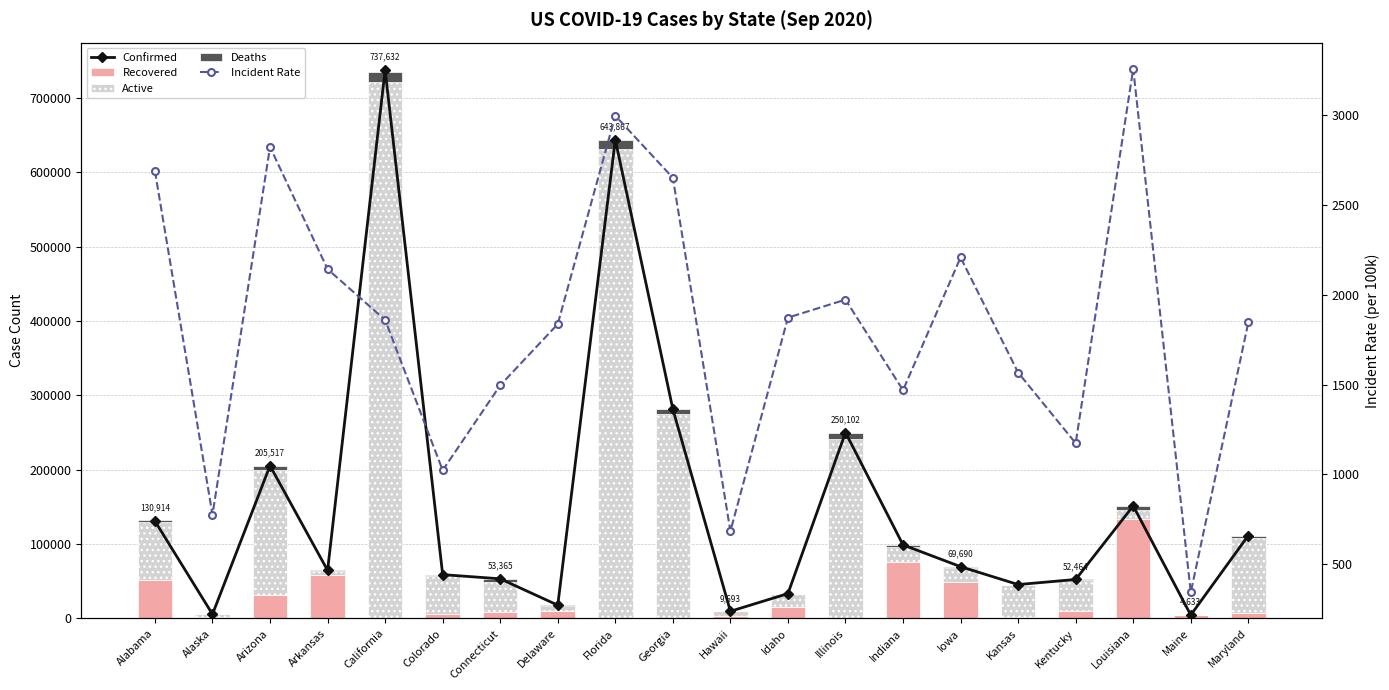

Reading left to right, transcribe all the data shown in this chart.

Confirmed: Alabama=130914	Alaska=5724	Arizona=205517	Arkansas=64690	California=737632	Colorado=58986	Connecticut=53365	Delaware=17892	Florida=643867	Georgia=281548	Hawaii=9693	Idaho=33474	Illinois=250102	Indiana=98961	Iowa=69690	Kansas=45624	Kentucky=52464	Louisiana=151473	Maine=4633	Maryland=111607
Recovered: Alabama=51154	Alaska=2321	Arizona=31548	Arkansas=57968	California=0	Colorado=6029	Connecticut=9049	Delaware=9641	Florida=0	Georgia=0	Hawaii=2855	Idaho=16071	Illinois=0	Indiana=75680	Iowa=49521	Kansas=1785	Kentucky=10613	Louisiana=134432	Maine=4037	Maryland=7099
Active: Alabama=78374	Alaska=3314	Arizona=168762	Arkansas=5840	California=721605	Colorado=50966	Connecticut=39848	Delaware=7643	Florida=632056	Georgia=275571	Hawaii=6754	Idaho=17019	Illinois=241717	Indiana=19919	Iowa=19005	Kansas=43391	Kentucky=40858	Louisiana=12006	Maine=462	Maryland=100712
Deaths: Alabama=2275	Alaska=42	Arizona=5207	Arkansas=882	California=13724	Colorado=1971	Connecticut=4468	Delaware=623	Florida=11811	Georgia=5977	Hawaii=84	Idaho=384	Illinois=8385	Indiana=3311	Iowa=1164	Kansas=481	Kentucky=993	Louisiana=5035	Maine=134	Maryland=3796
Incident Rate: Alabama=2688	Alaska=776	Arizona=2823	Arkansas=2143	California=1860	Colorado=1023	Connecticut=1496	Delaware=1837	Florida=2997	Georgia=2651	Hawaii=684	Idaho=1873	Illinois=1973	Indiana=1469	Iowa=2208	Kansas=1567	Kentucky=1174	Louisiana=3258	Maine=344	Maryland=1846